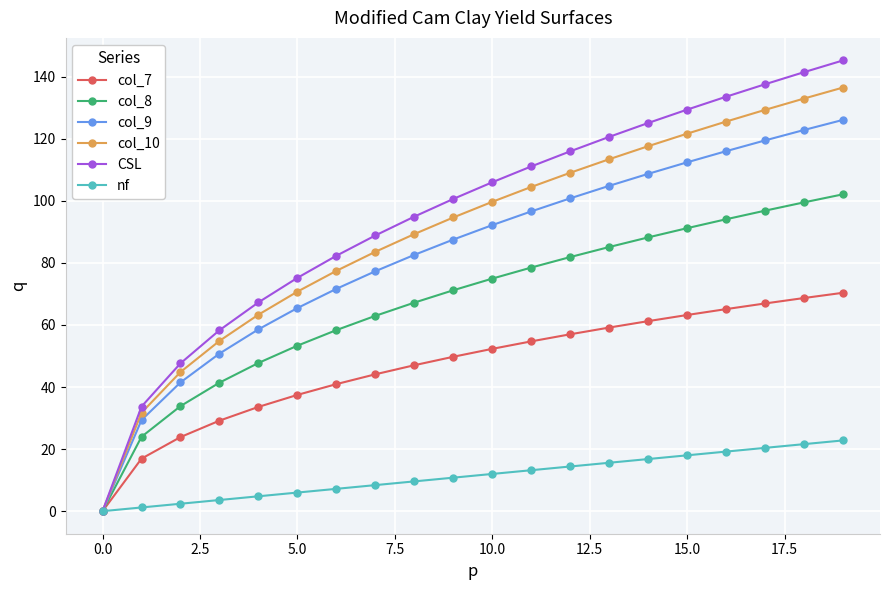

True or false: col_10 has more than 2 points higher than both neighbors.

False